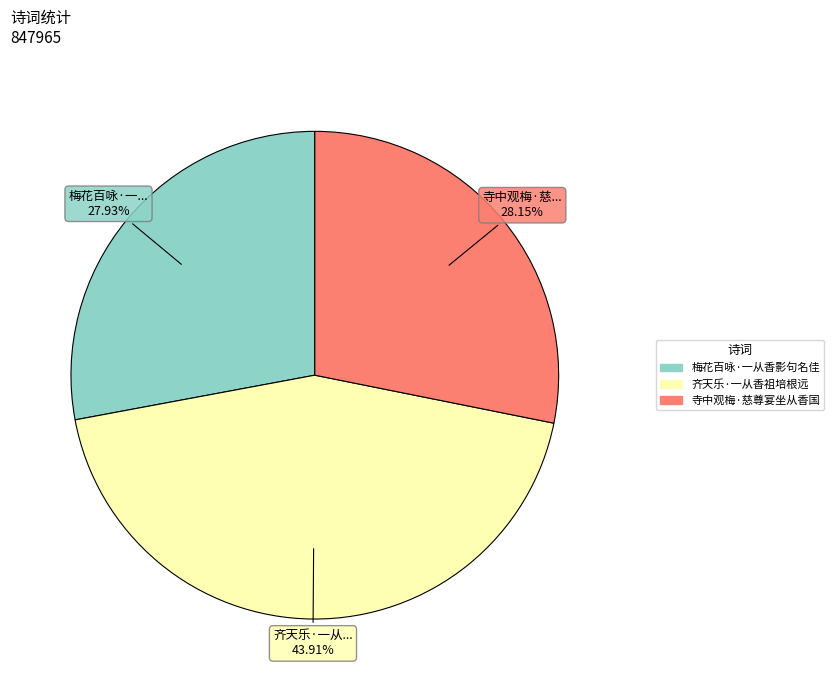

Combined, do 寺中观梅·慈尊宴坐从香国 and 齐天乐·一从香祖培根远 account for over 50%?

Yes